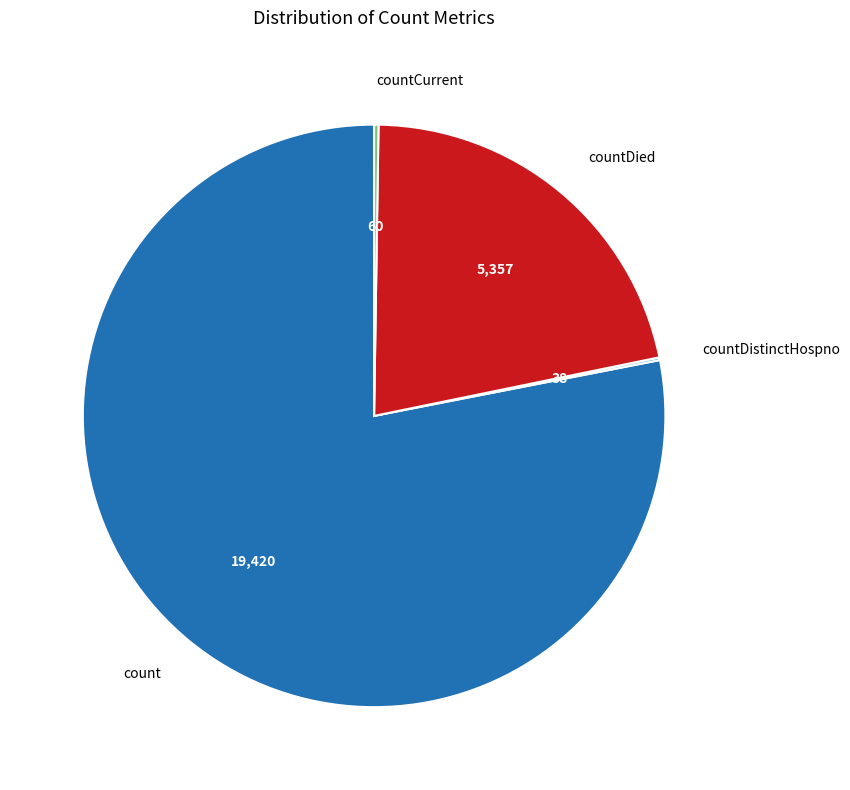

True or false: count accounts for 78% of the total.

True